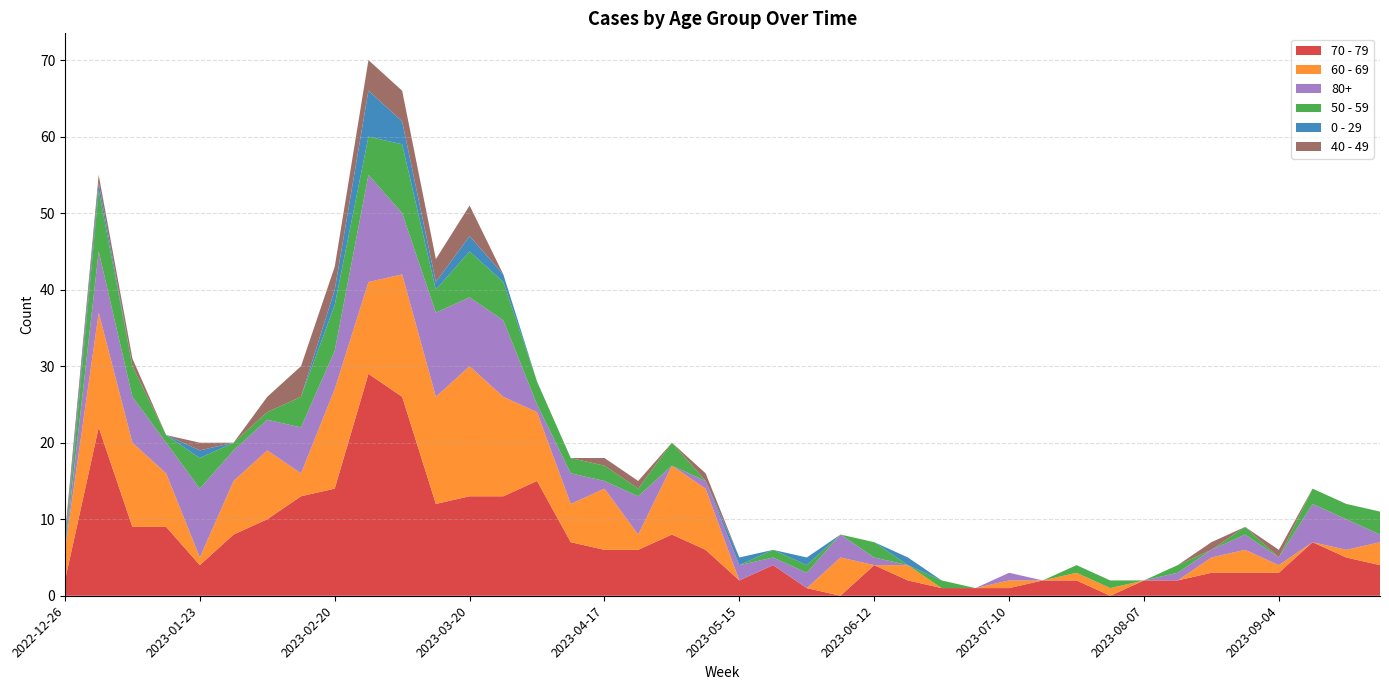

Reading left to right, transcribe all the data shown in this chart.

70 - 79: 2	22	9	9	4	8	10	13	14	29	26	12	13	13	15	7	6	6	8	6	2	4	1	0	4	2	1	1	1	2	2	0	2	2	3	3	3	7	5	4
60 - 69: 4	15	11	7	1	7	9	3	13	12	16	14	17	13	9	5	8	2	9	8	0	0	0	5	0	2	0	0	1	0	1	1	0	0	2	3	1	0	1	3
80+: 0	8	6	4	9	4	4	6	5	14	8	11	9	10	1	4	1	5	0	1	2	1	2	3	1	0	0	0	1	0	0	0	0	1	1	2	1	5	4	1
50 - 59: 0	8	4	1	4	1	1	4	6	5	9	3	6	5	3	2	2	1	3	0	0	1	1	0	2	0	1	0	0	0	1	1	0	1	0	1	0	2	2	3
0 - 29: 1	1	0	0	1	0	0	0	2	6	3	1	2	1	0	0	0	0	0	0	1	0	1	0	0	1	0	0	0	0	0	0	0	0	0	0	0	0	0	0
40 - 49: 1	1	1	0	1	0	2	4	3	4	4	3	4	0	0	0	1	1	0	1	0	0	0	0	0	0	0	0	0	0	0	0	0	0	1	0	1	0	0	0